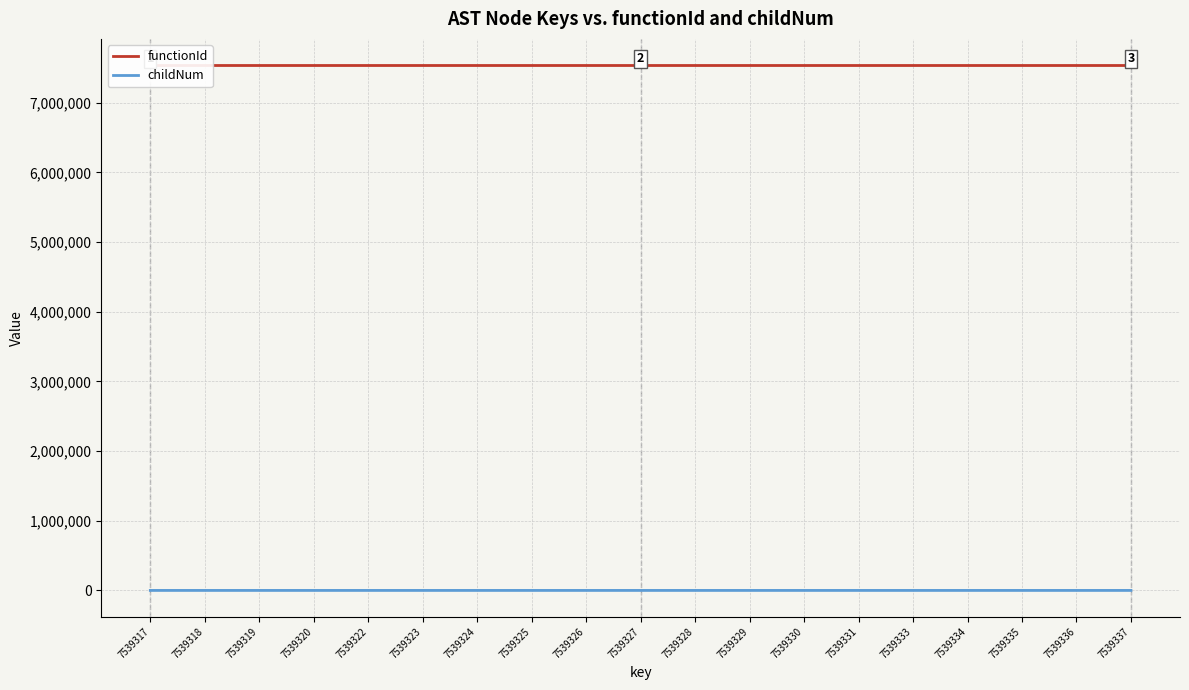

True or false: functionId and childNum cross at least once.

False